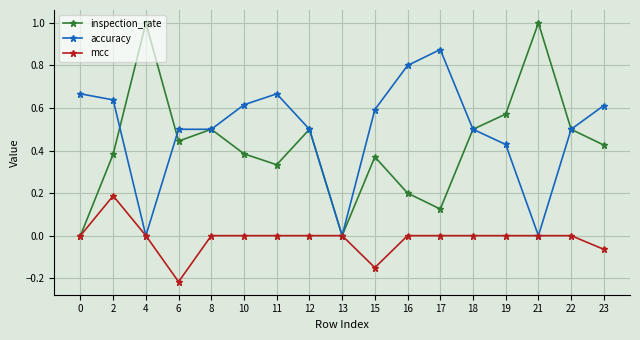

How many distinct data groups are displayed?

3